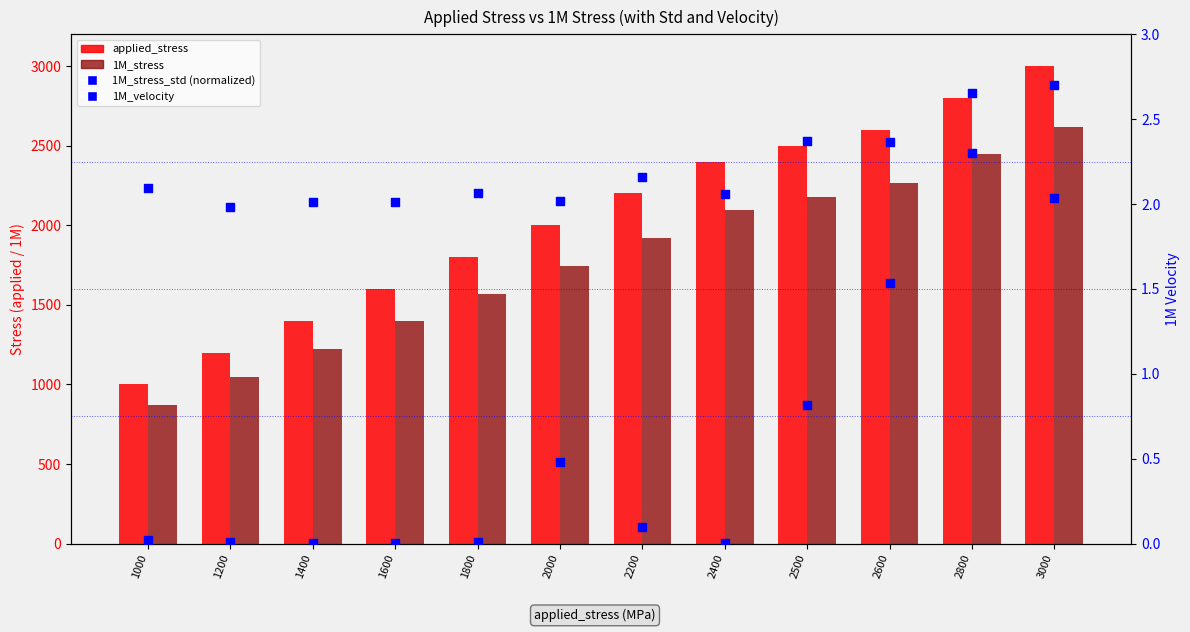

At how many categories does at least one series exceed 2048?

12